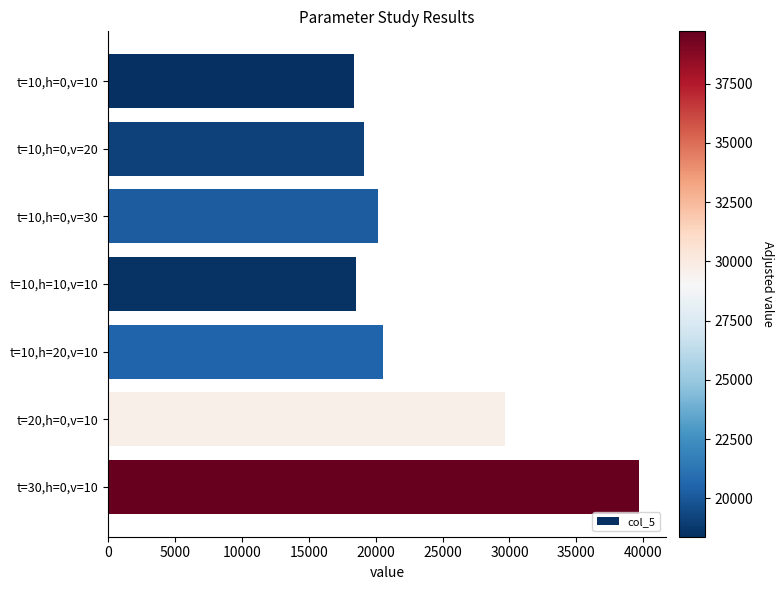

What is the maximum value shown in the chart?

39710.2